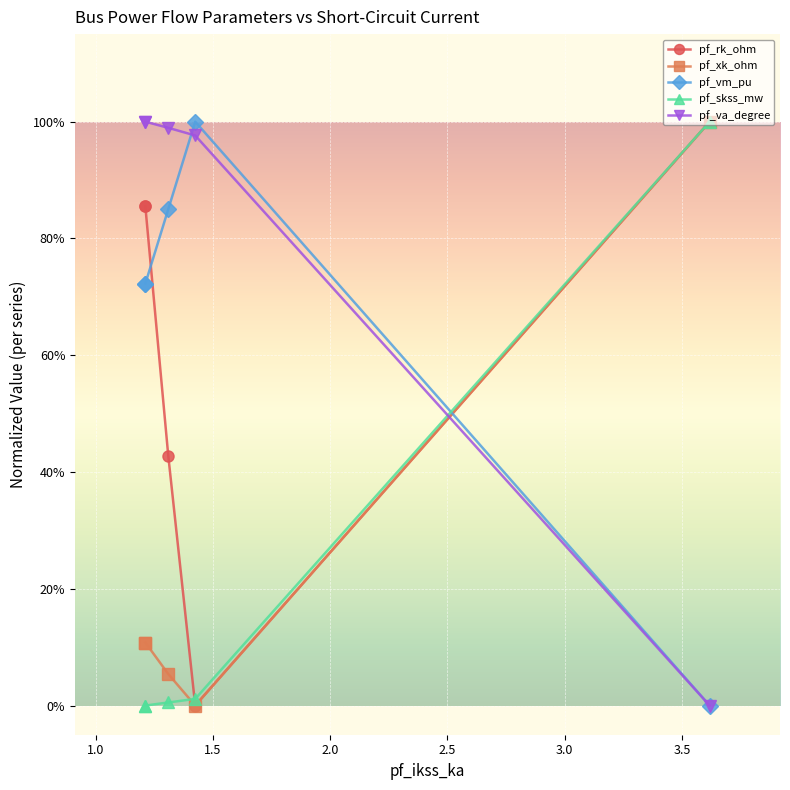

How many interior local peaks does the pf_vm_pu series have?

1